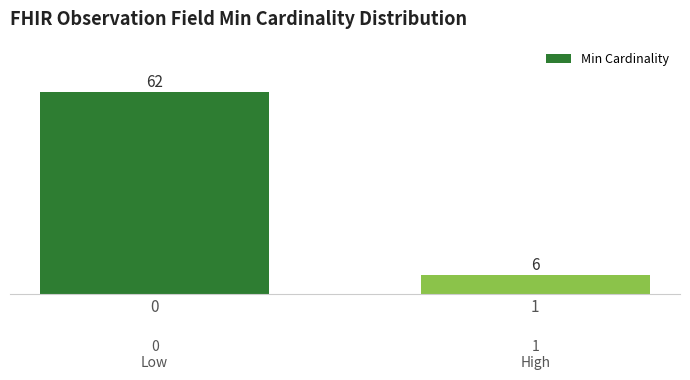

Reading left to right, transcribe all the data shown in this chart.

0=62	1=6